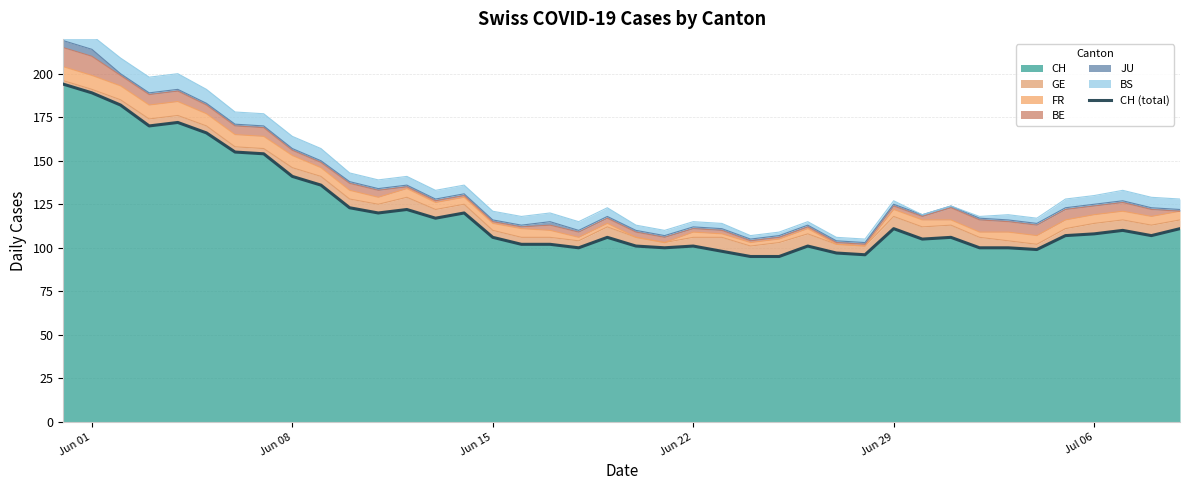

Reading right to left, what are all the values shown in this chart?

111	107	110	108	107	99	100	100	106	105	111	96	97	101	95	95	98	101	100	101	106	100	102	102	106	120	117	122	120	123	136	141	154	155	166	172	170	182	189	194